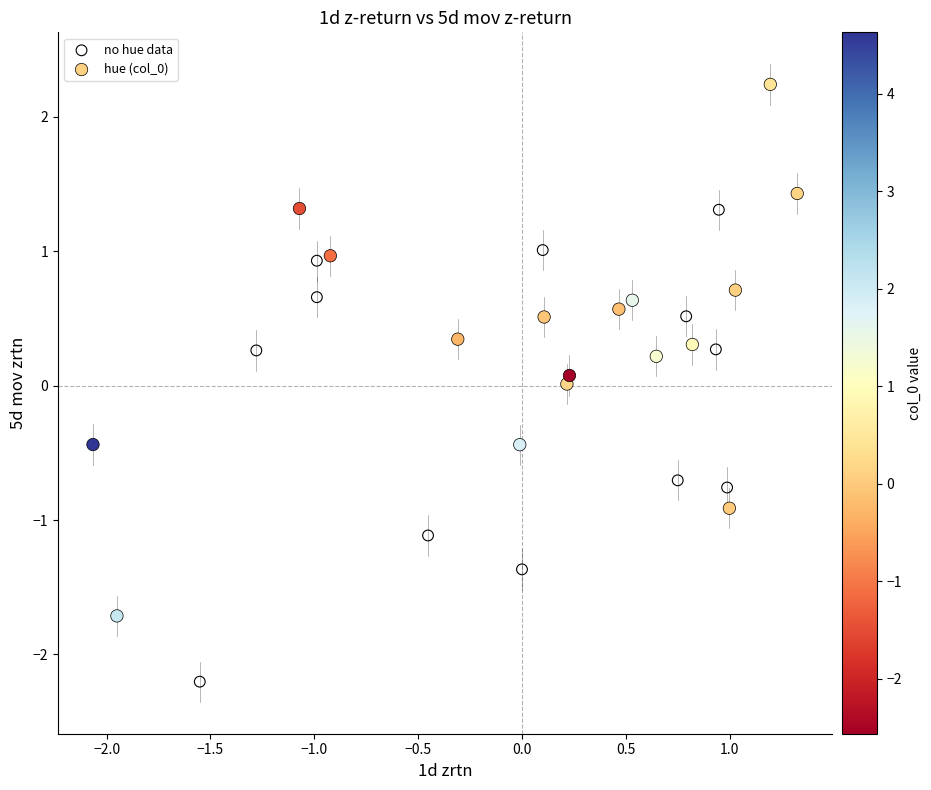

Which series reaches the minimum Y coordinate?

no hue data